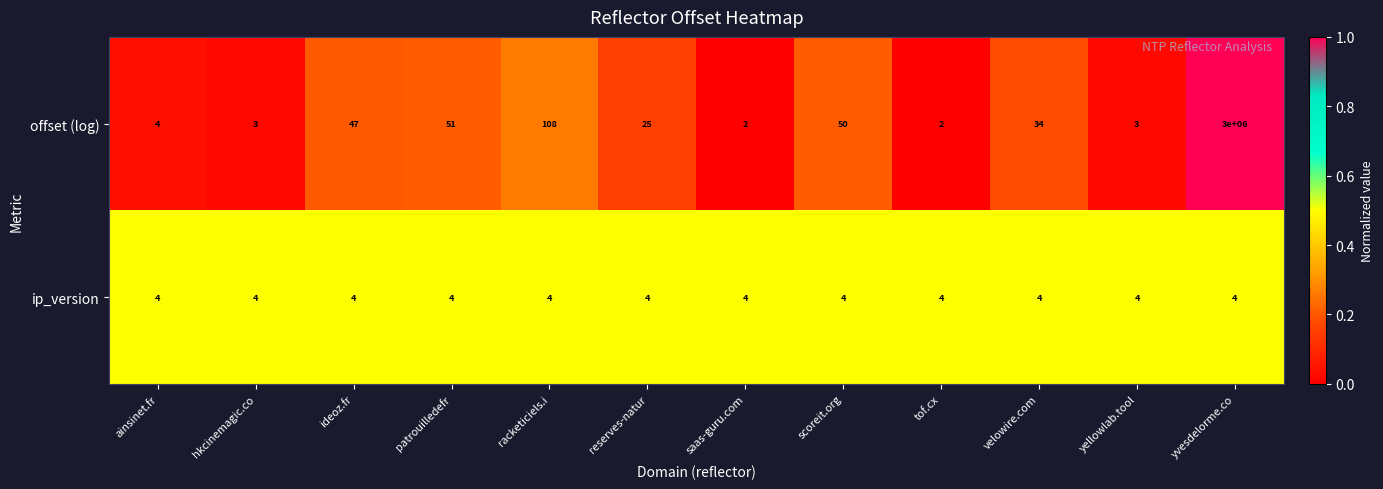

Read the offset (log) value at reserves-natur.

25